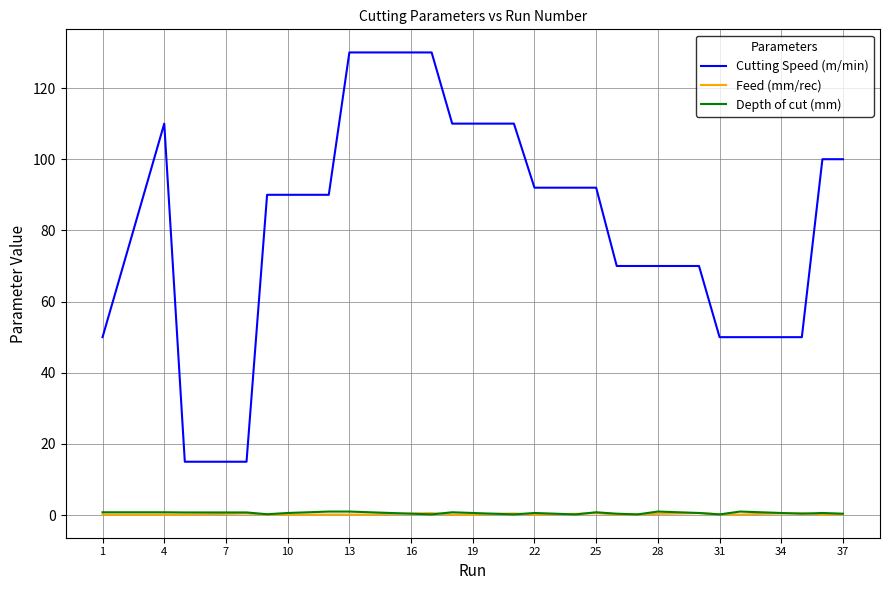

What is the difference between the second highest and second lowest values in the Depth of cut (mm) series?

0.8